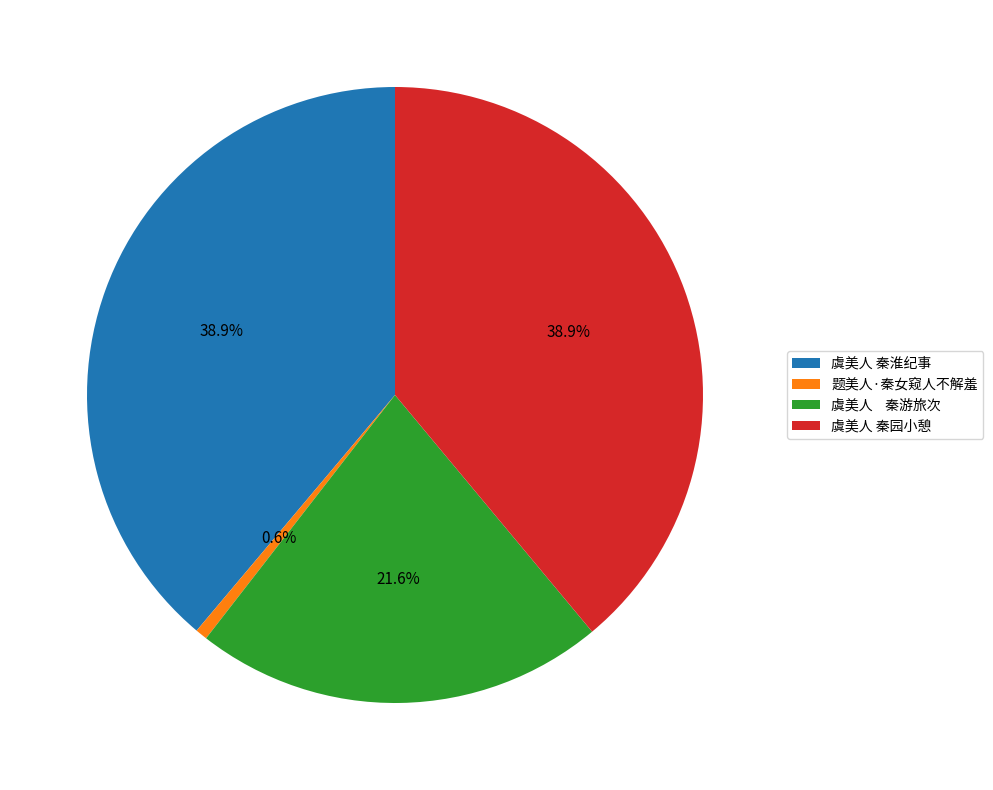

How many slices are in this pie chart?

4